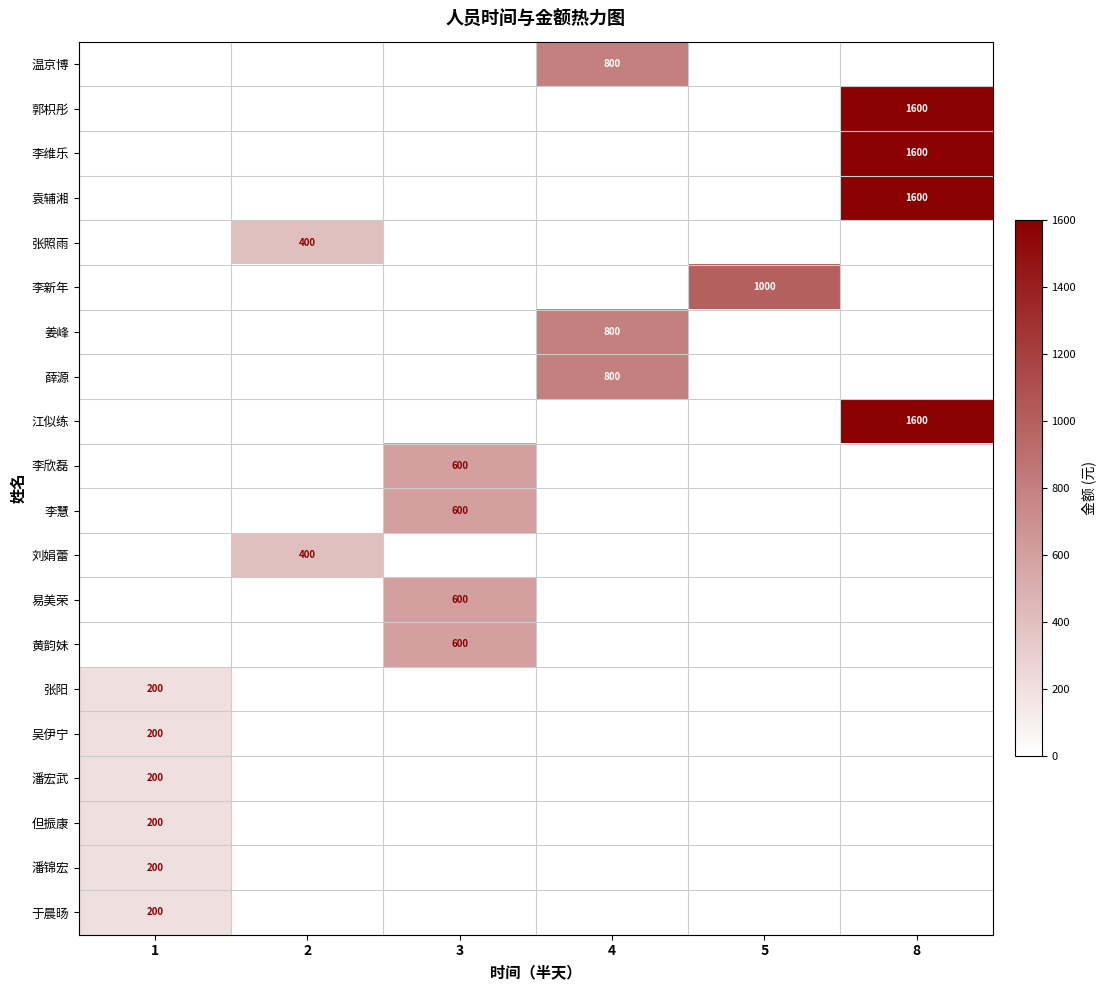

Is it true that 薛源 equals 1097 at 4?

False